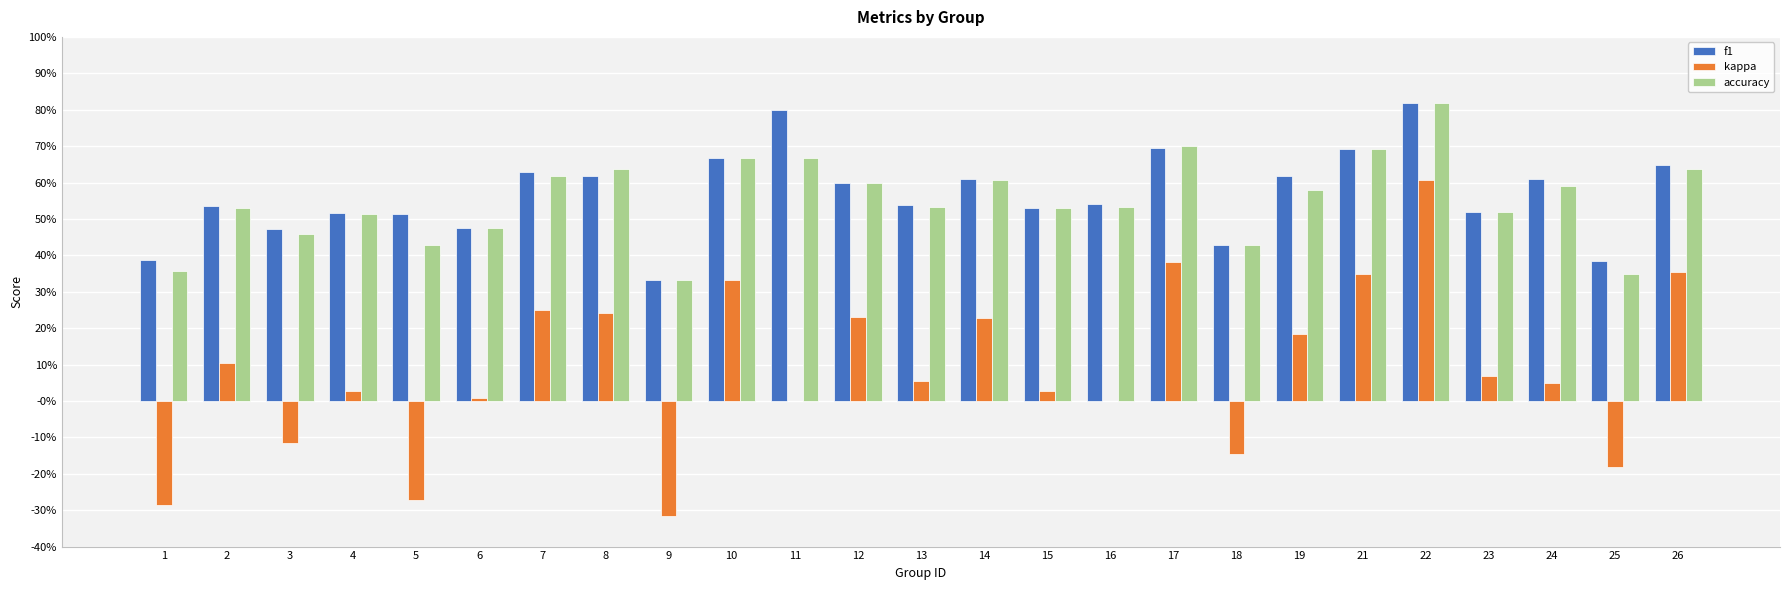

Rank the series by their maximum value, from highest to lowest.

f1, accuracy, kappa